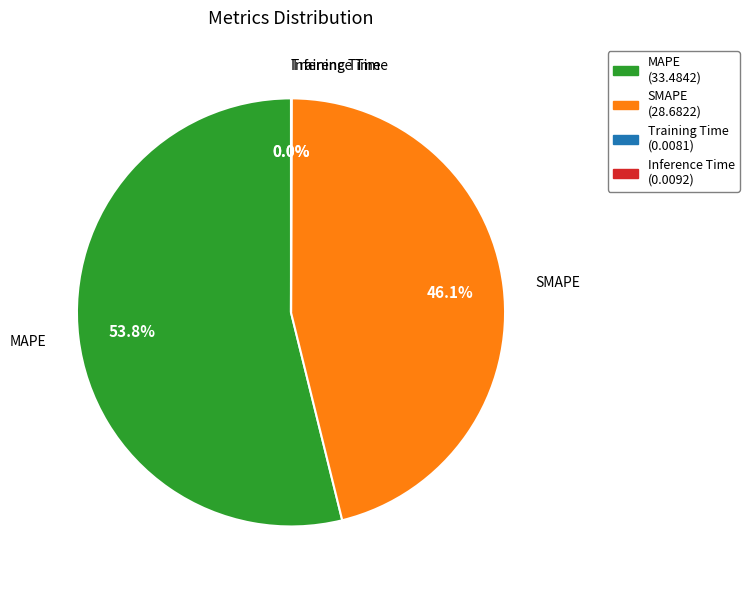

Is the sum of MAPE and SMAPE greater than half?

Yes